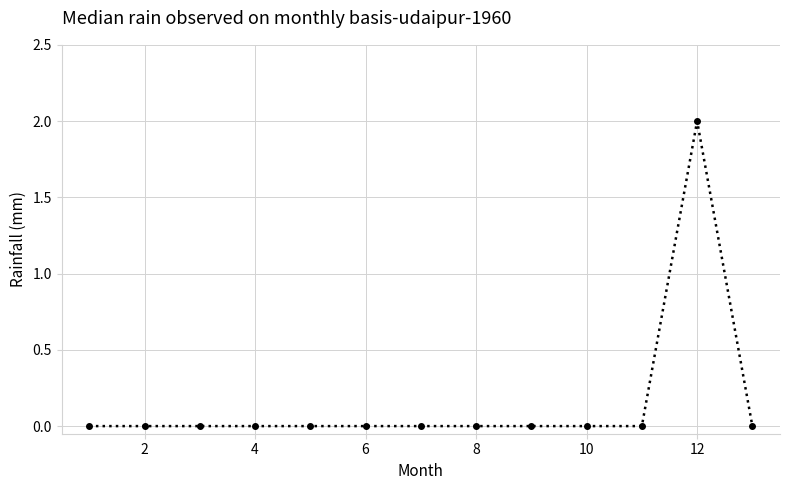

Reading right to left, what are all the values shown in this chart?

0	2	0	0	0	0	0	0	0	0	0	0	0